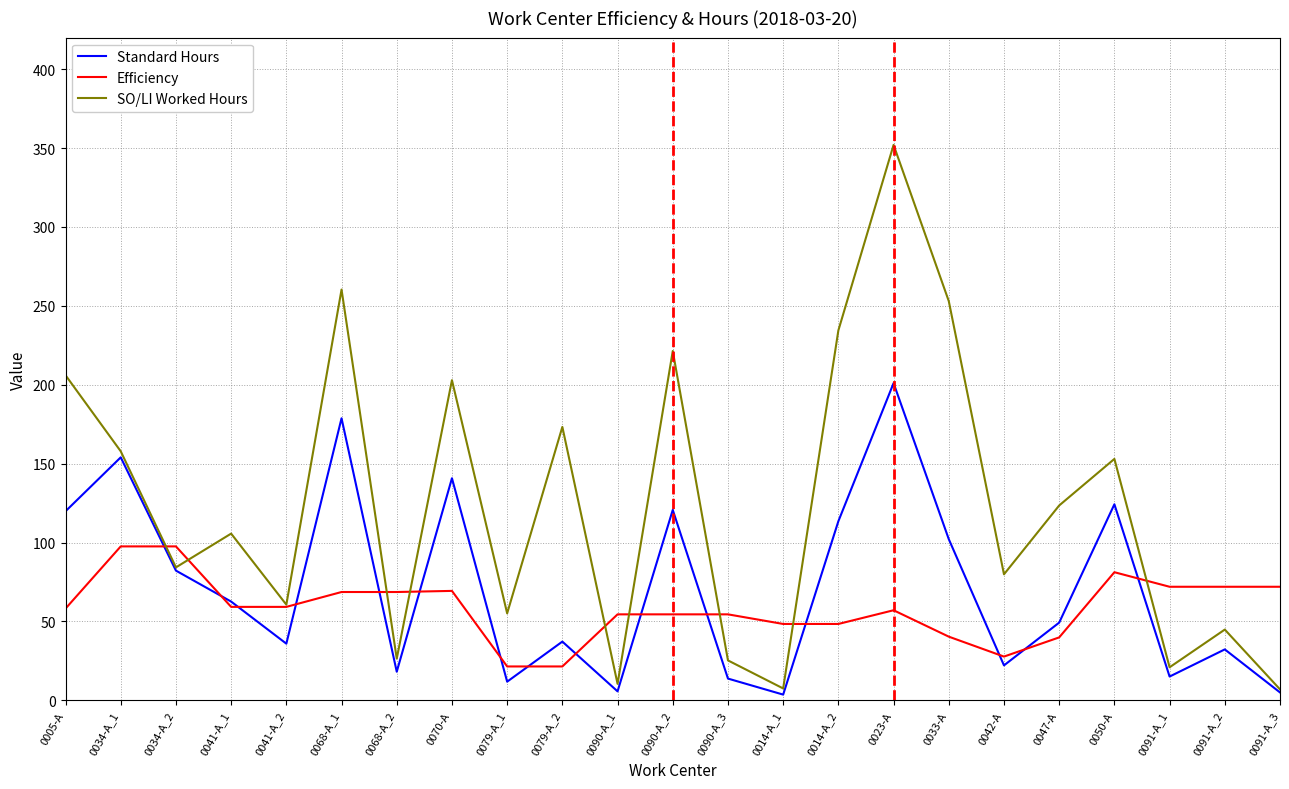

Where is SO/LI Worked Hours nearest to the value 179?

0079-A_2